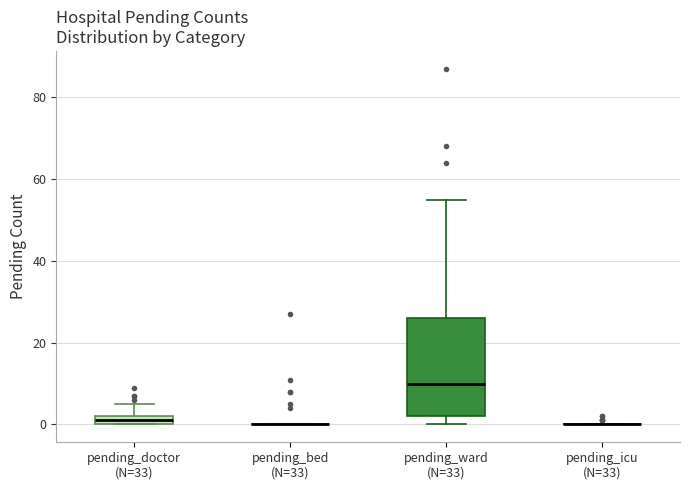

Which box is the tallest, from its lower edge to its upper edge?

pending_ward (N=33)